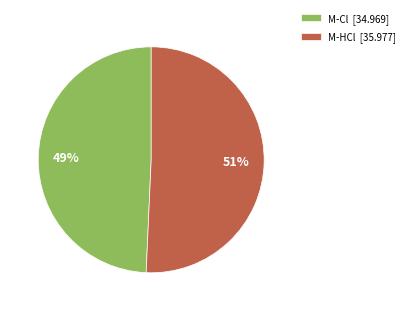

Rank the categories by value from highest to lowest.

M-HCl, M-Cl